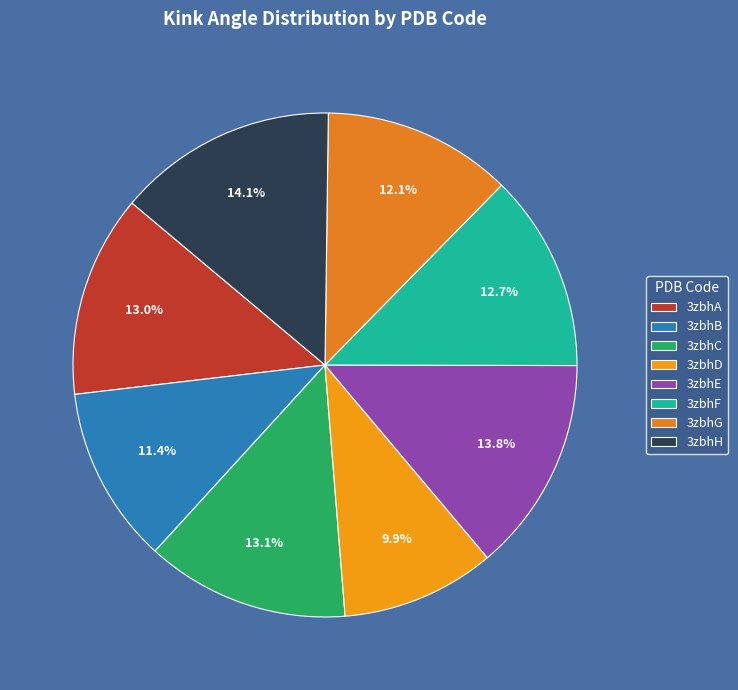

What portion of the pie excludes 3zbhE?

86.2%